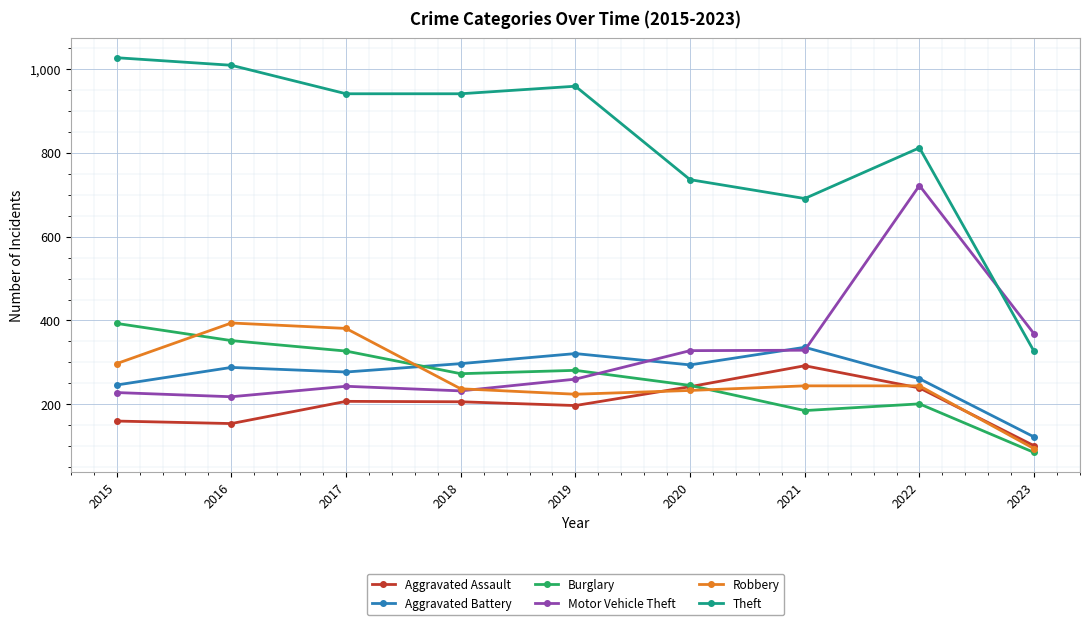

True or false: Theft has more than 2 points higher than both neighbors.

False